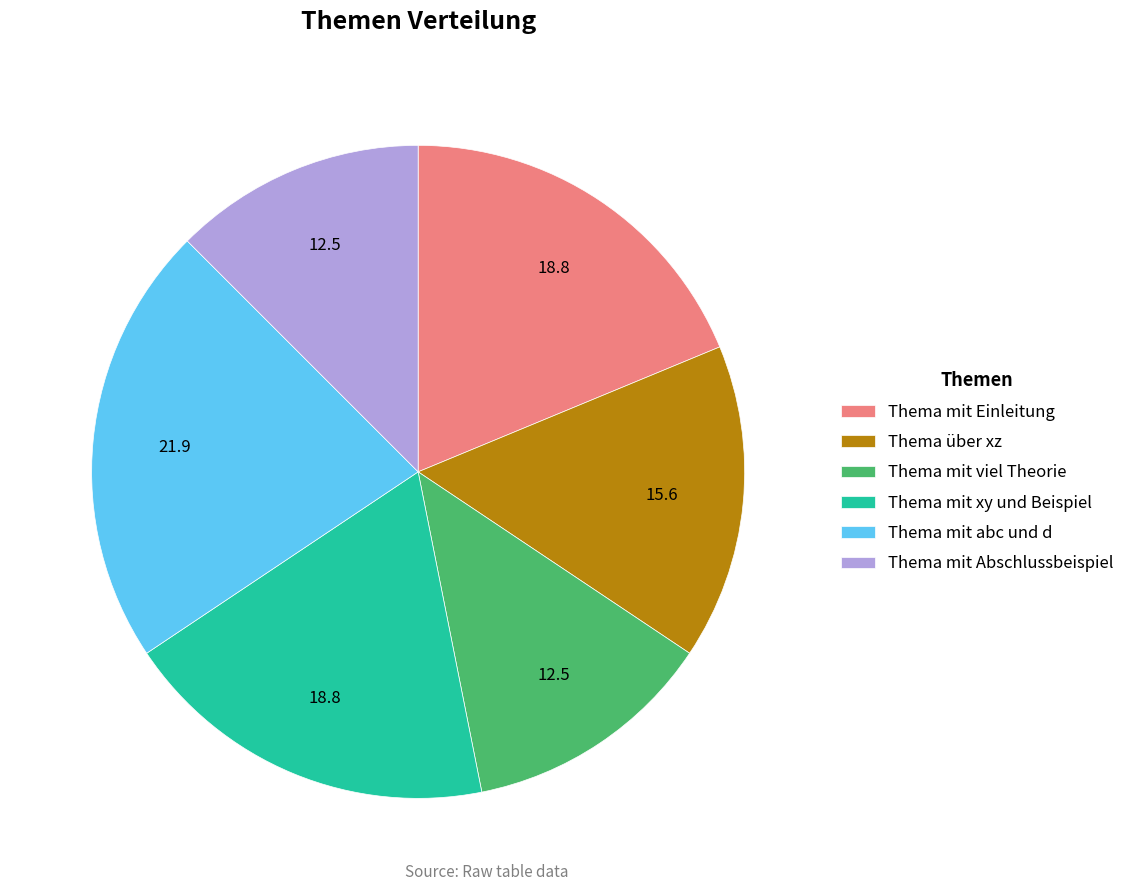

True or false: Thema mit abc und d accounts for 10% of the total.

False